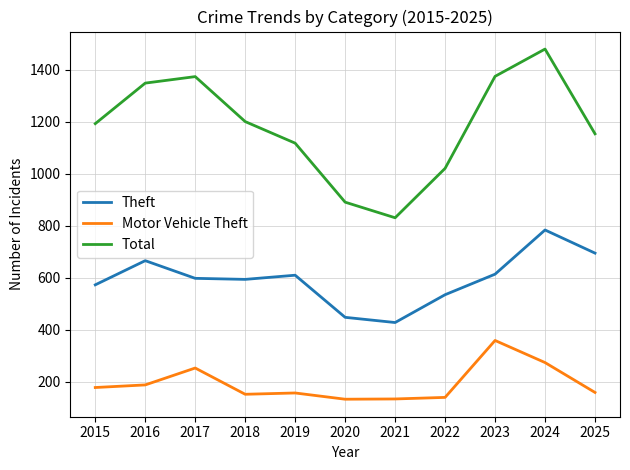

In Total, how many points are lower than both neighbors (excluding endpoints)?

1